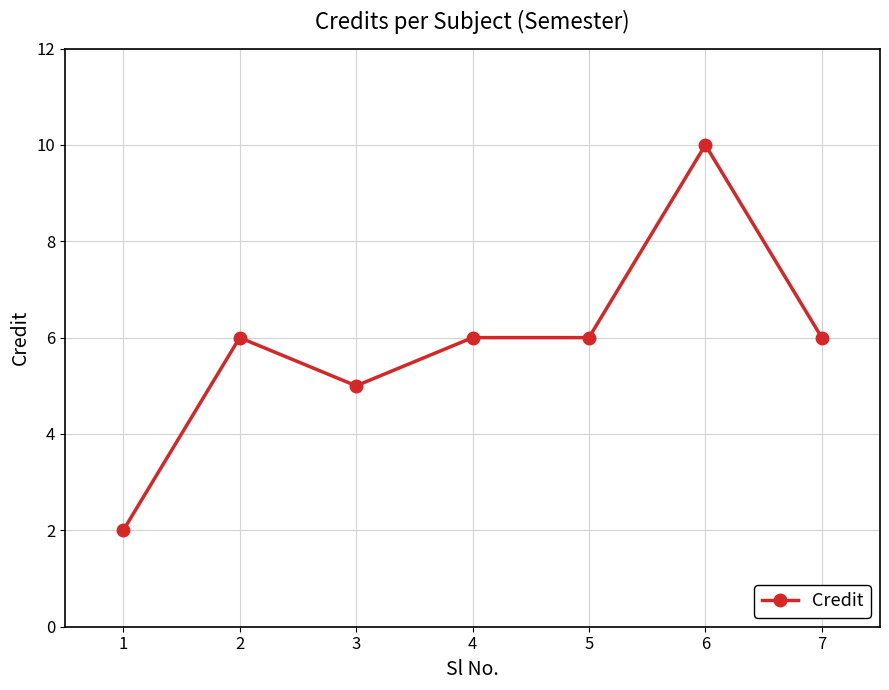

Reading left to right, list all the values displayed in this chart.

1=2	2=6	3=5	4=6	5=6	6=10	7=6